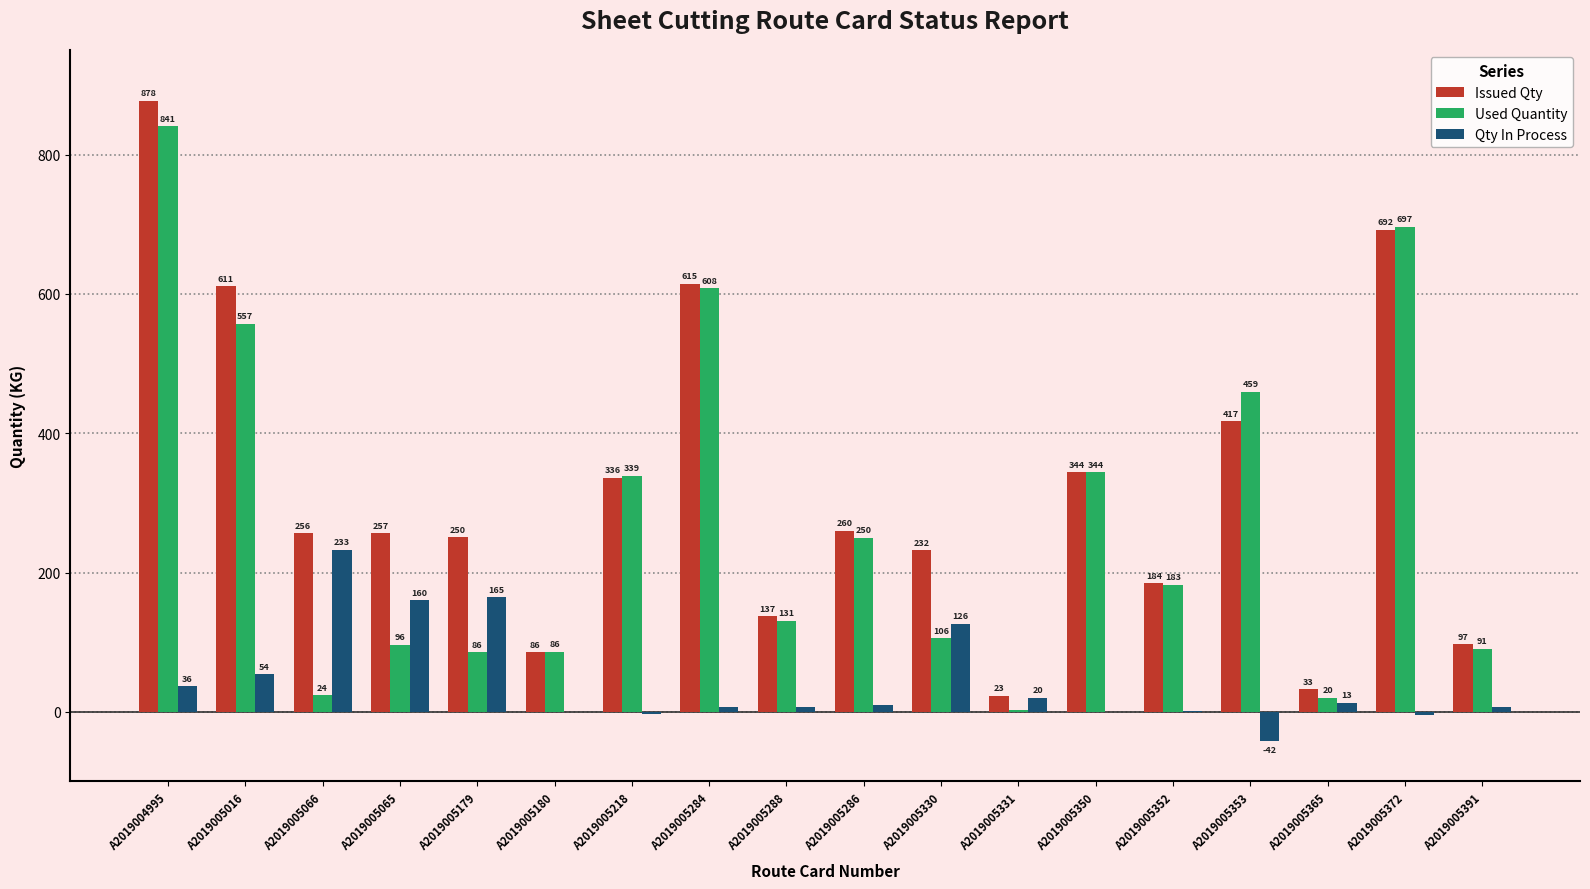

Which category has the highest value in the Used Quantity series?

A2019004995